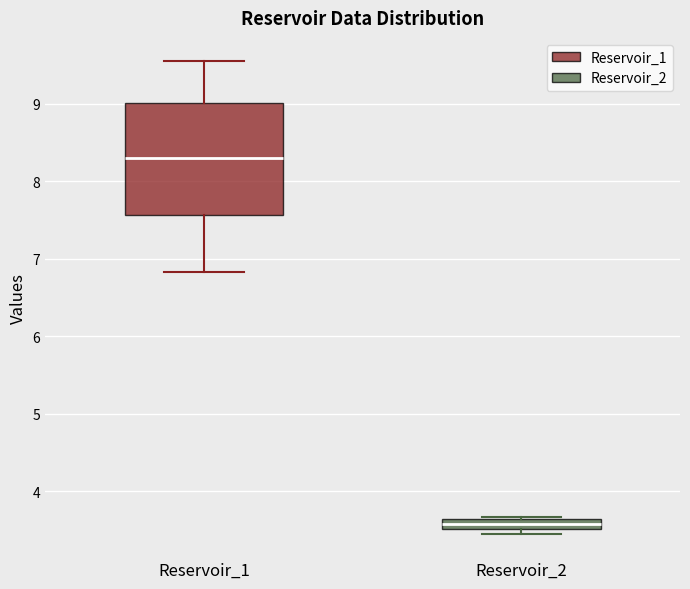

Which box is the tallest, from its lower edge to its upper edge?

Reservoir_1